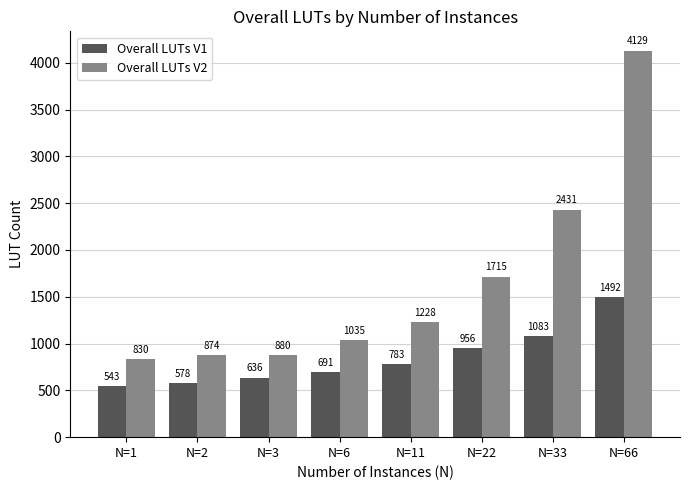

At which label is Overall LUTs V2 closest to 2479?

N=33